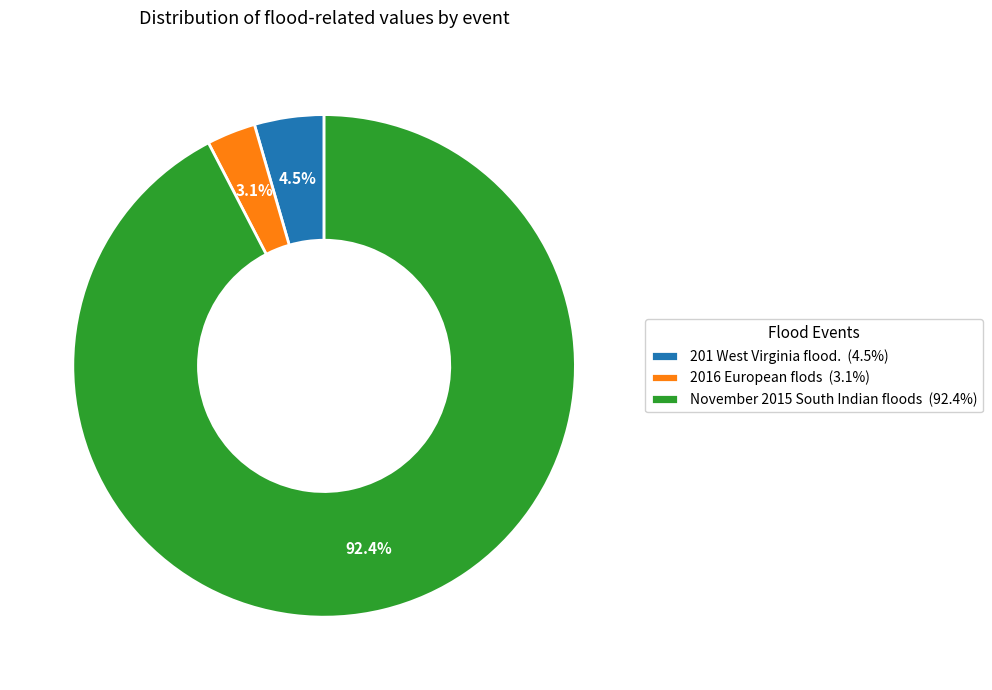

How many segments does this pie chart have?

3